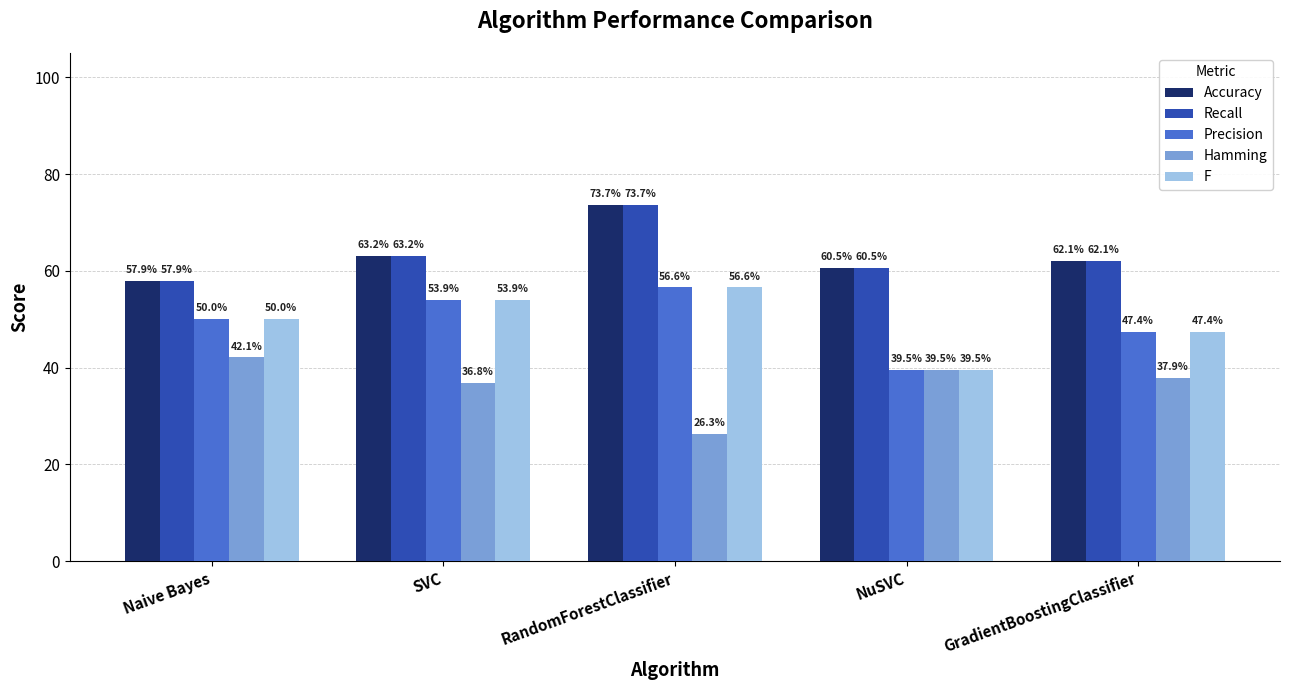

What is the total value across all series at SVC?

2.7